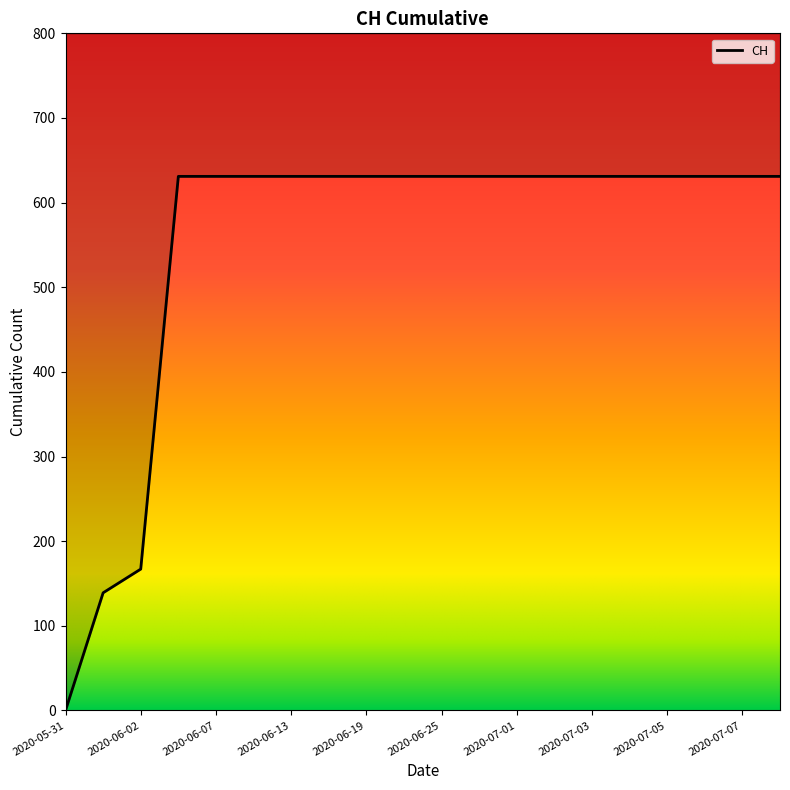

What is the average value?

552